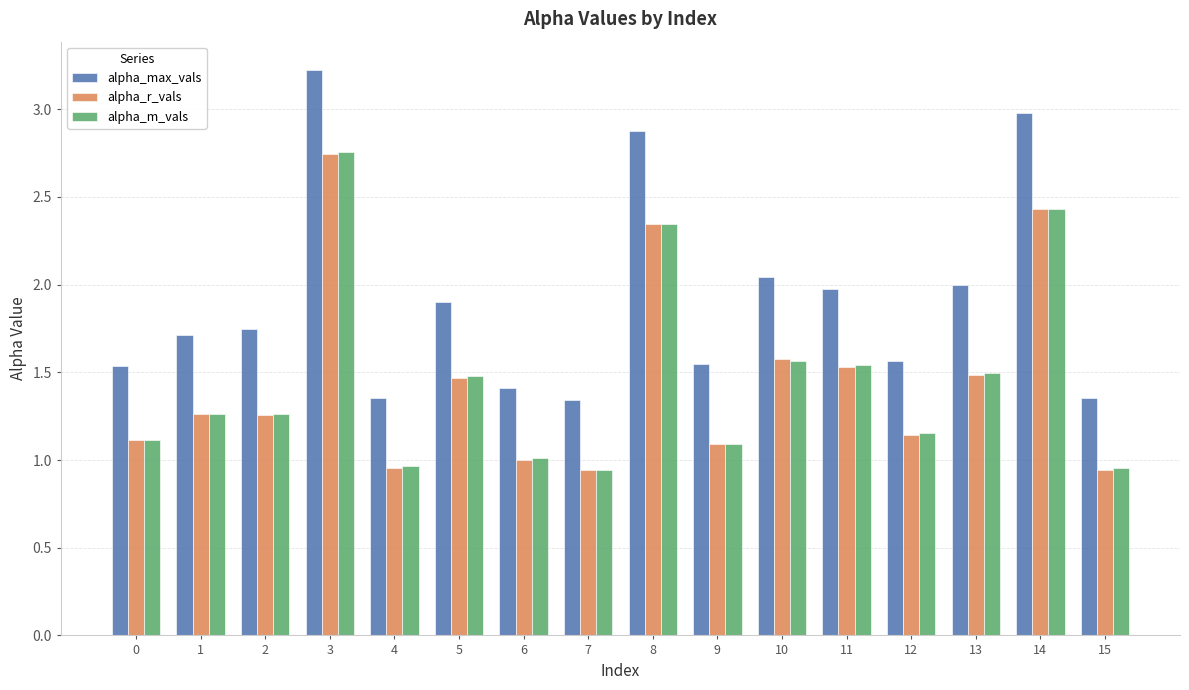

Which label corresponds to the largest value in the chart?

3